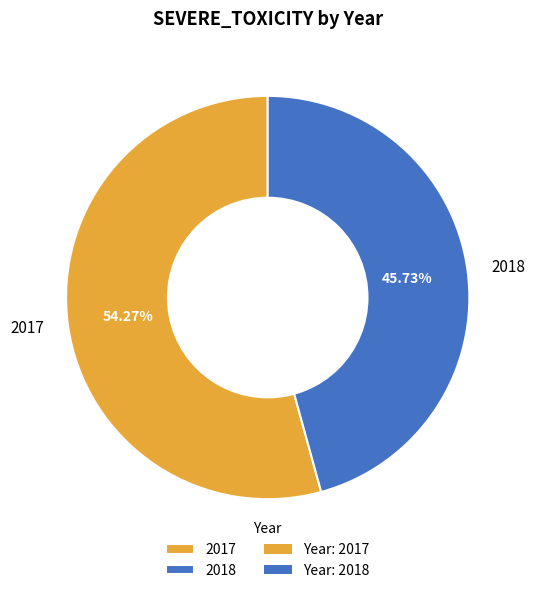

The 2018 slice represents 46% of the pie. True or false?

True